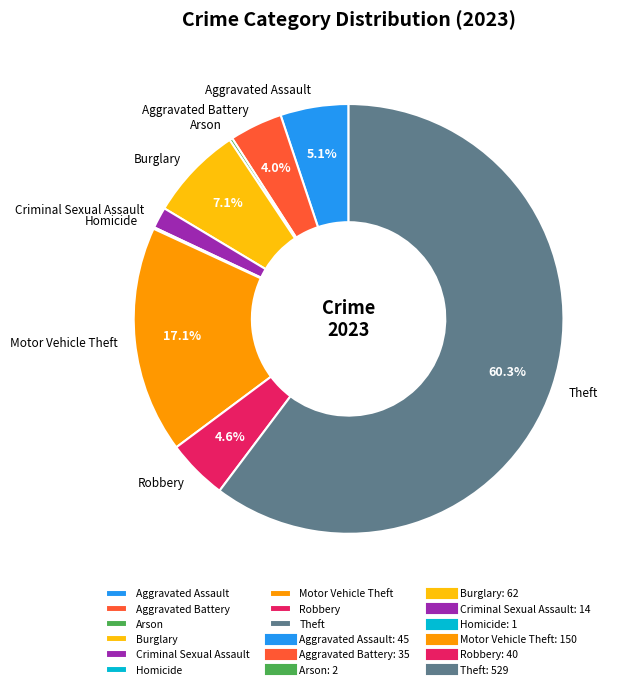

Does Aggravated Battery account for over 50% of the chart?

No